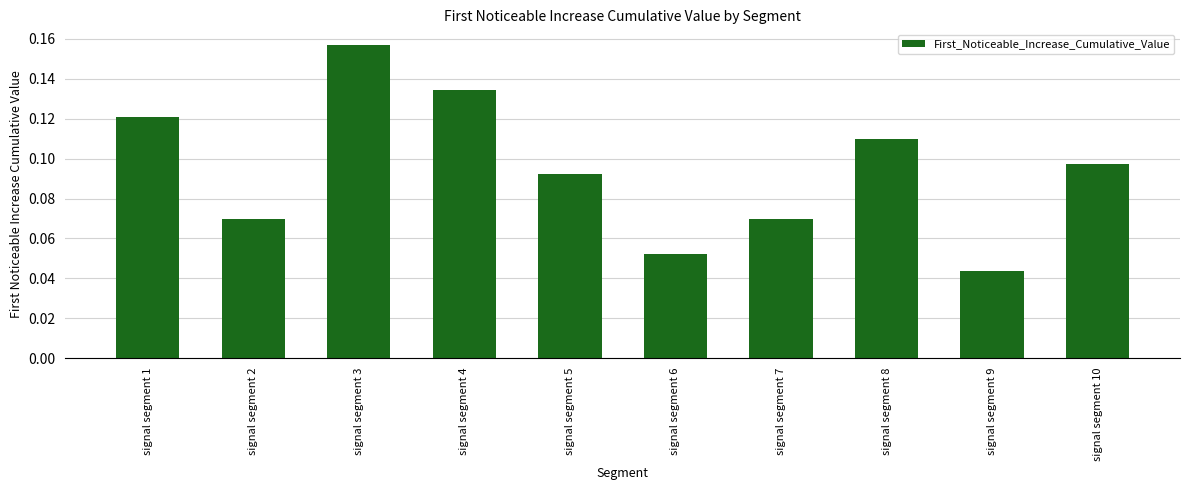

The value at signal segment 5 is 0.0. True or false?

False